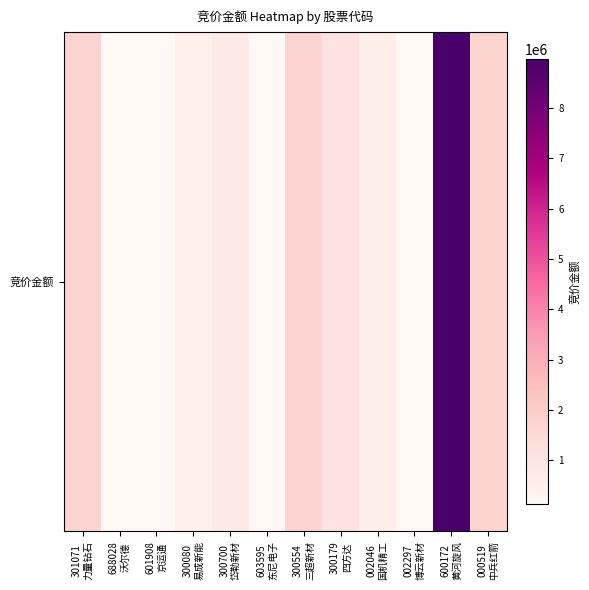

List the labels in order of value, largest first.

600172
黄河旋风, 300554
三超新材, 301071
力量钻石, 000519
中兵红箭, 300179
四方达, 300700
岱勒新材, 002046
国机精工, 300080
易成新能, 002297
博云新材, 601908
京运通, 603595
东尼电子, 688028
沃尔德